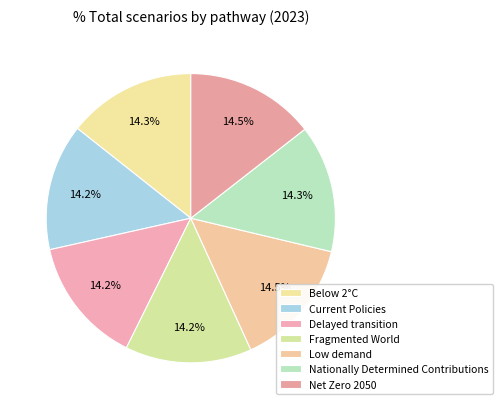

How many segments does this pie chart have?

7